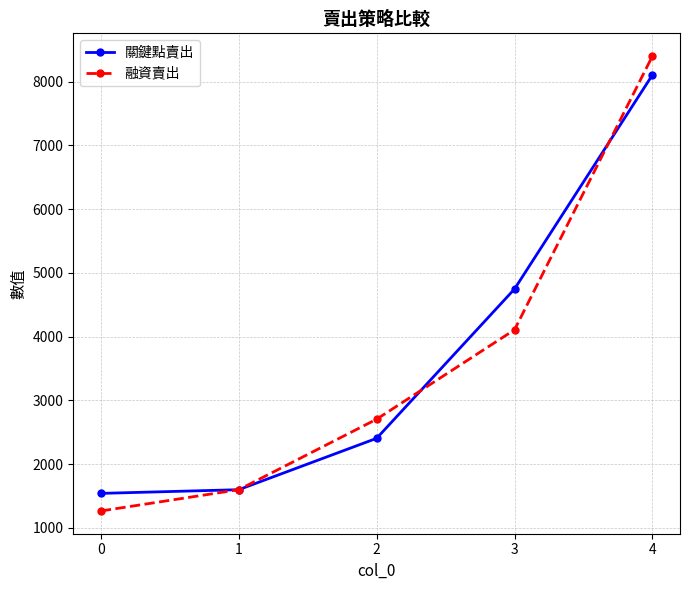

What is the value of the 融資賣出 point at the 4th from the left?

4107